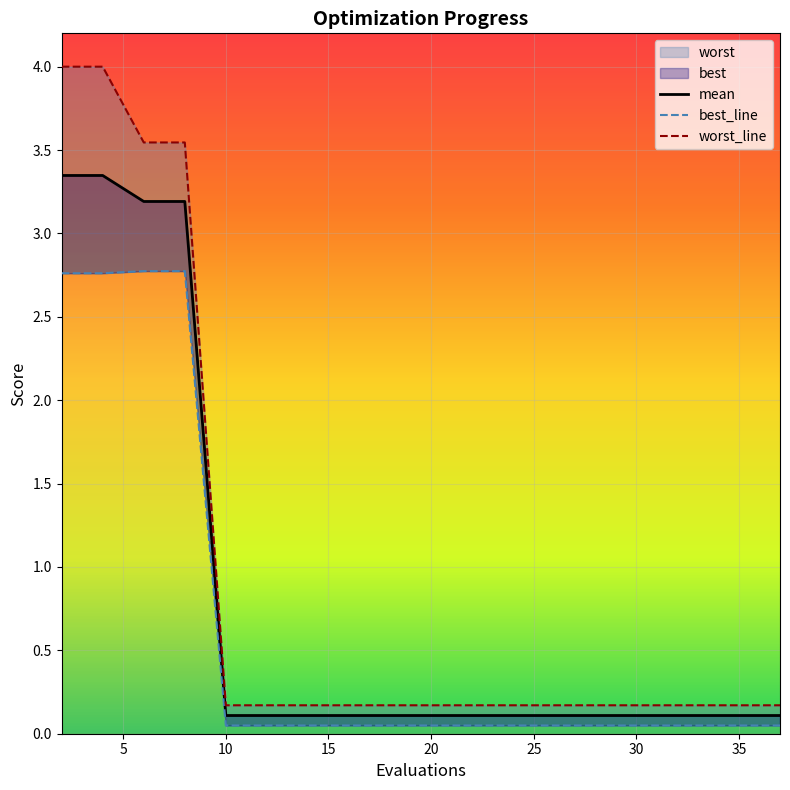

How many lines are shown in the chart?

3